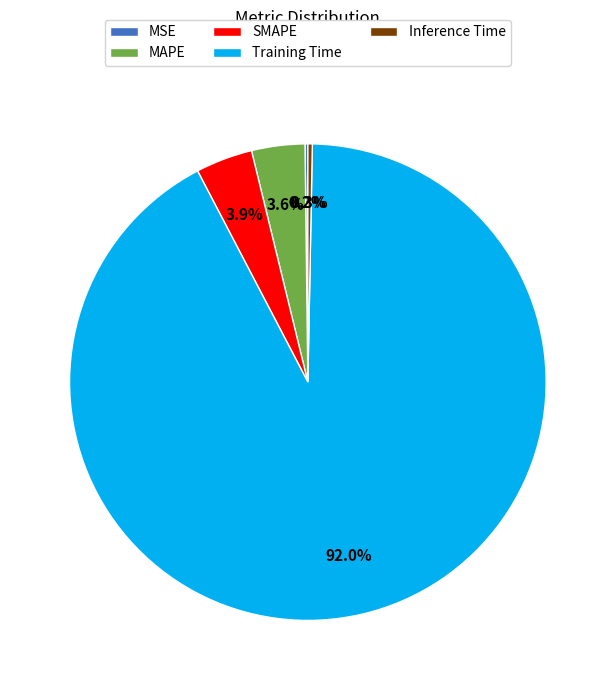

To the nearest percent, what is the average slice percentage?

20%